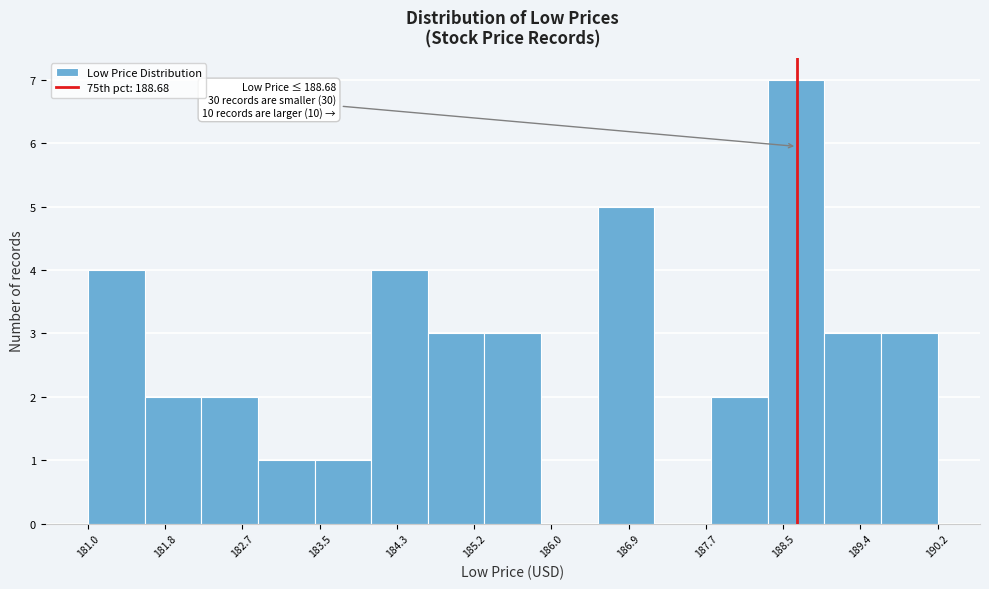

Over which range of the x-axis is the bar tallest?

188.4 to 189.0